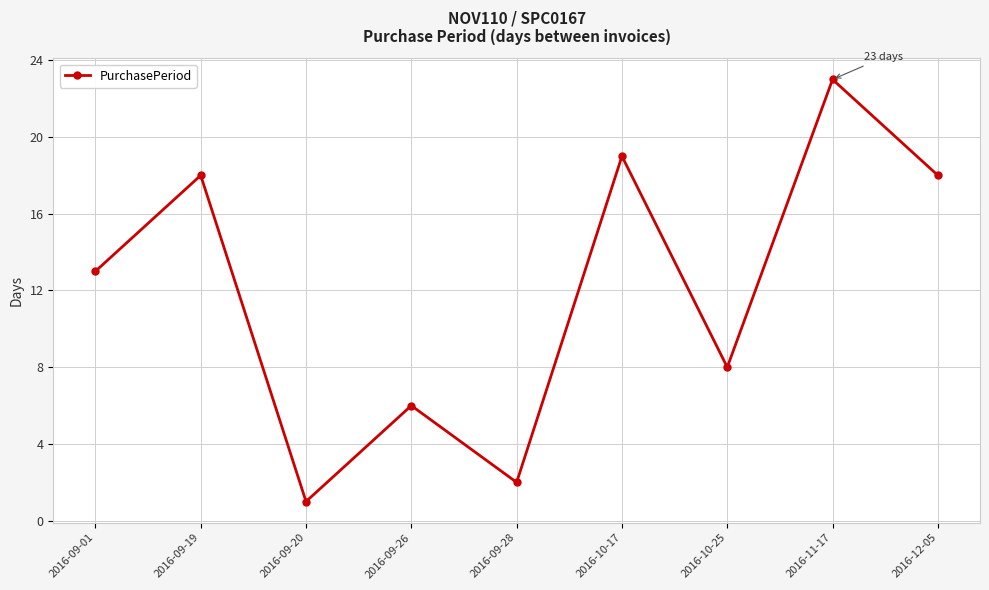

True or false: the data has more than 1 interior local peaks.

True